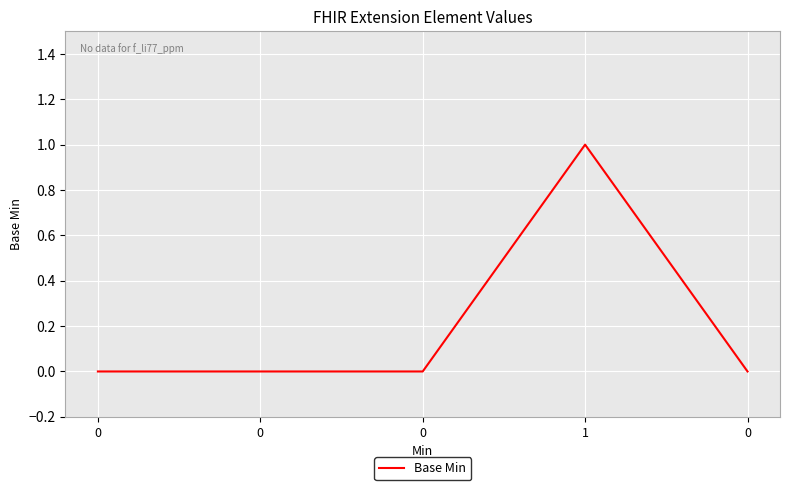

Rank the categories by value from lowest to highest.

0, 0, 0, 0, 1